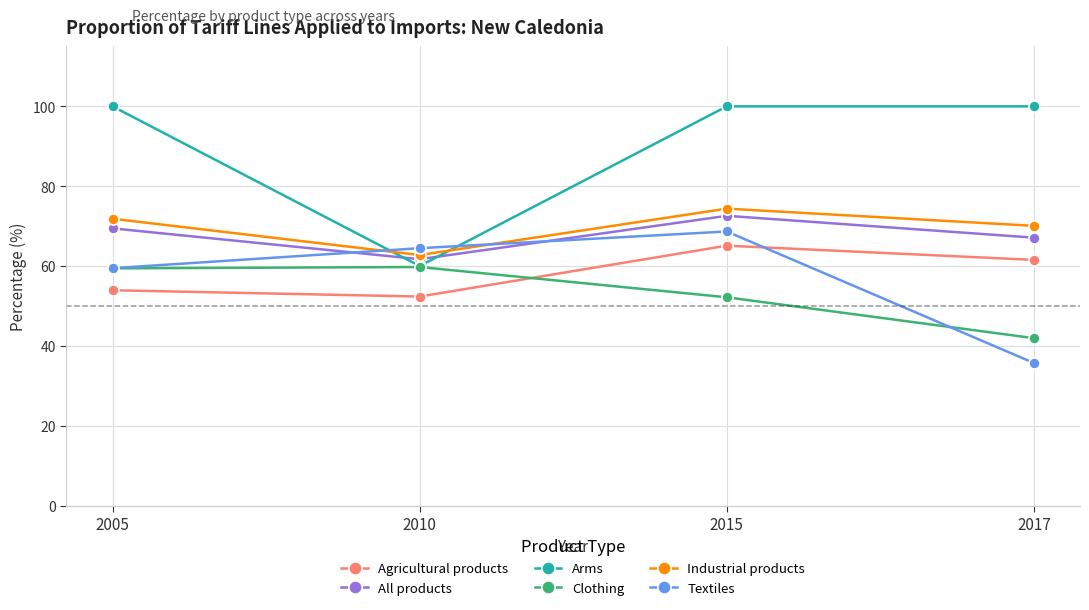

The value of Industrial products at 2015 is 74.4. True or false?

True